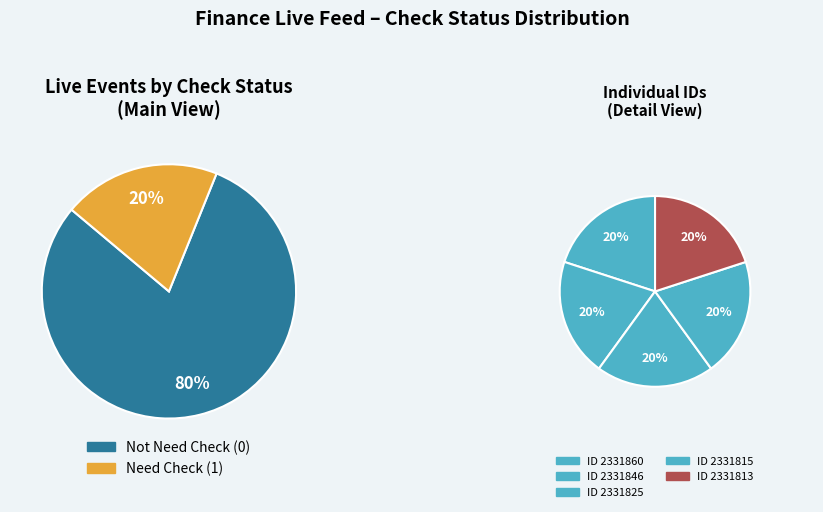

Rank the categories by value from highest to lowest.

2331813, 2331860, 2331846, 2331825, 2331815